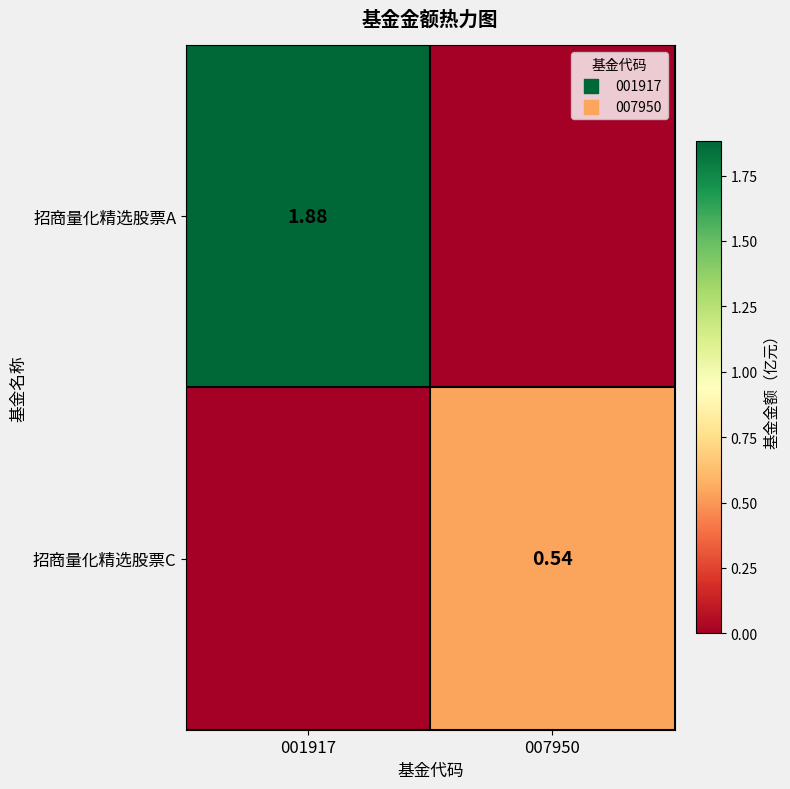

Which series has the largest range (max minus min)?

招商量化精选股票A